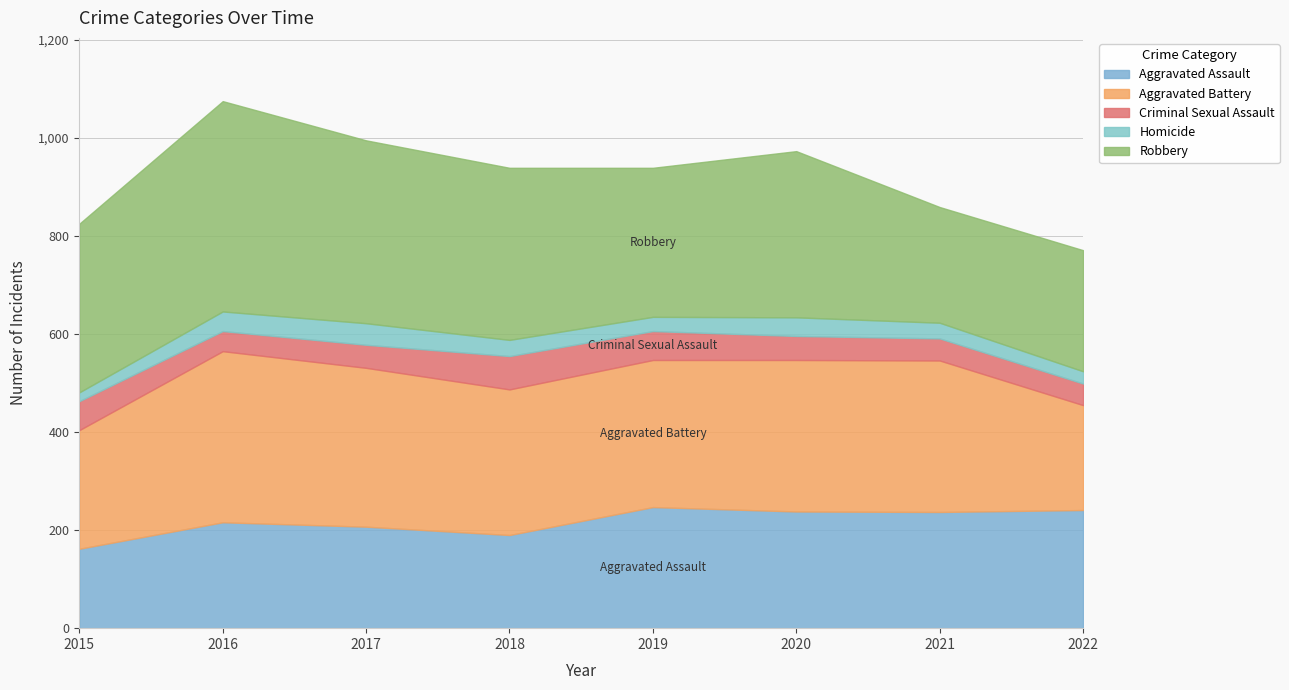

How many intersections are there between Aggravated Assault and Robbery?

2